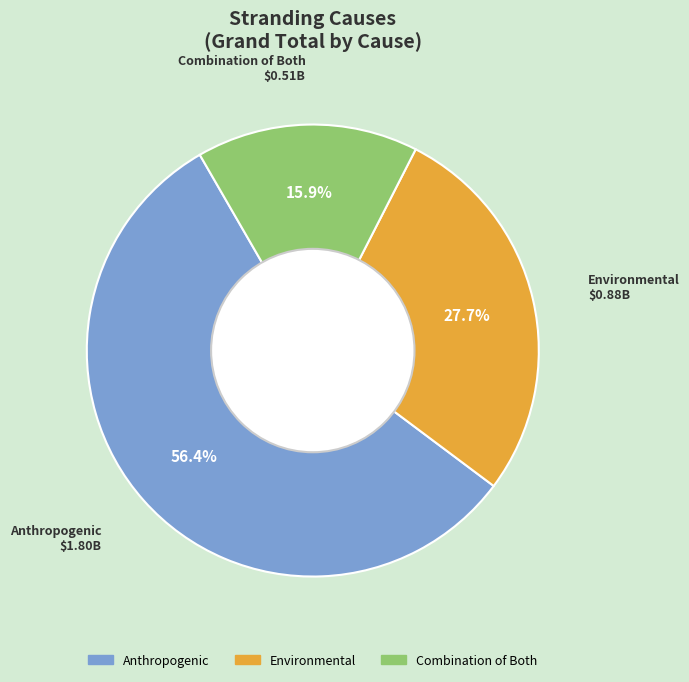

To the nearest percent, what portion does Combination of Both represent?

16%